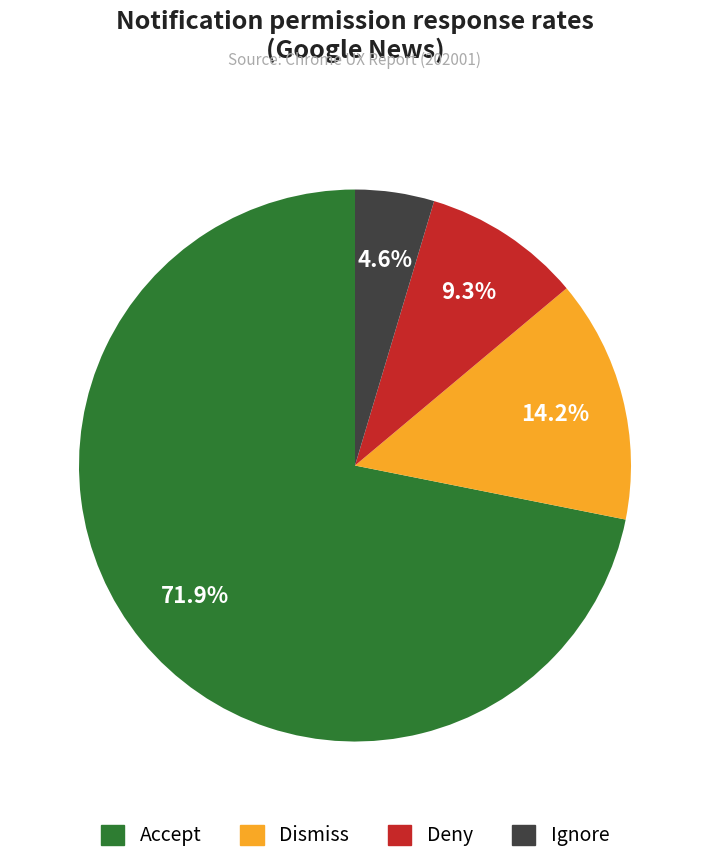

Which slice is the smallest?

Ignore